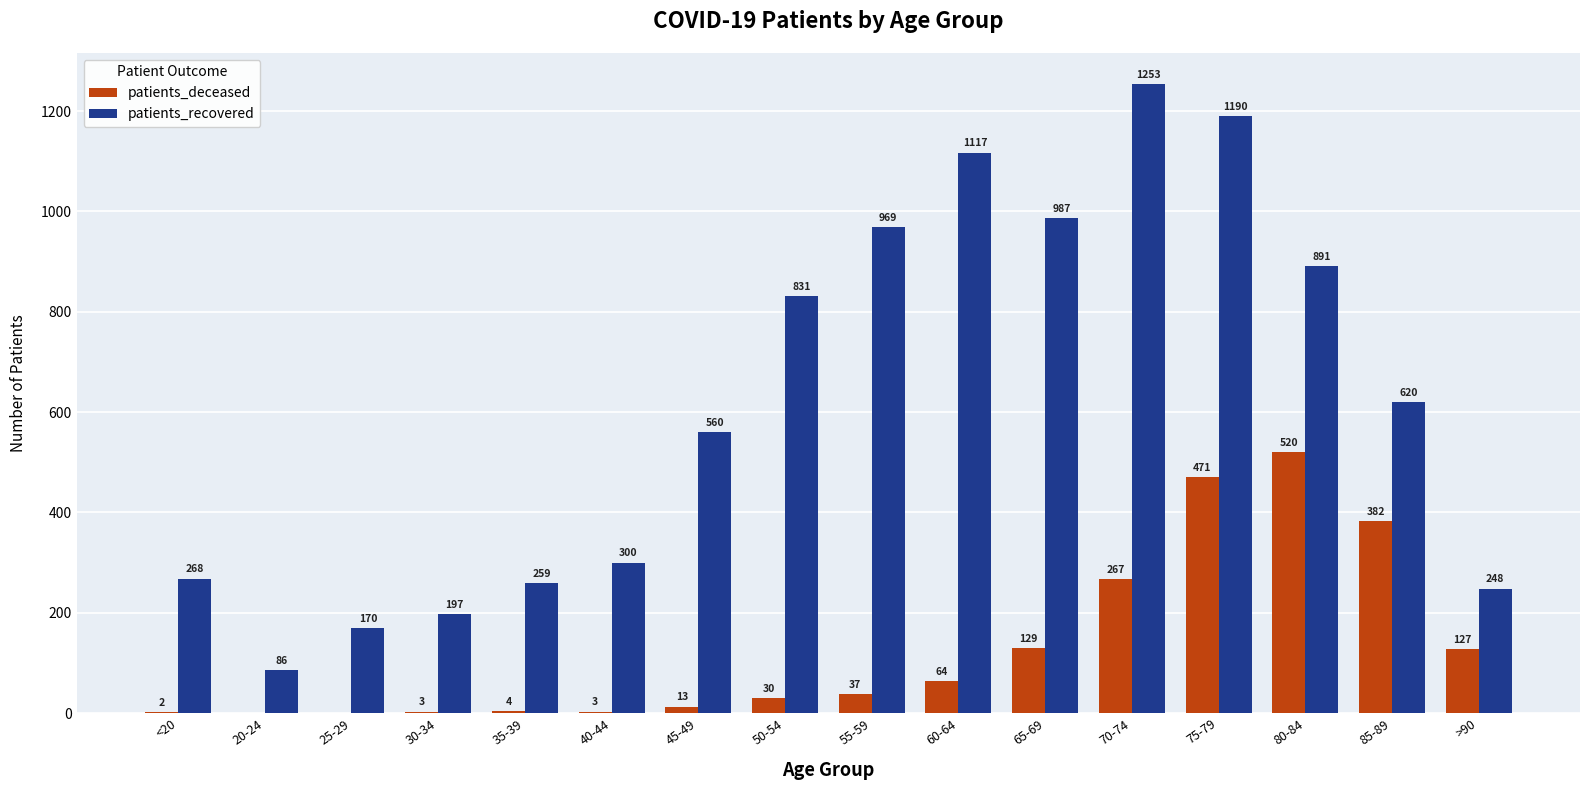

Are the bars horizontal?

No